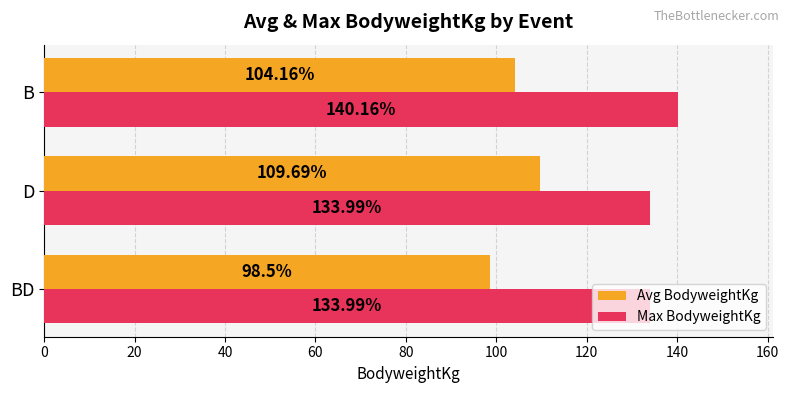

What is the smallest value displayed?

98.5